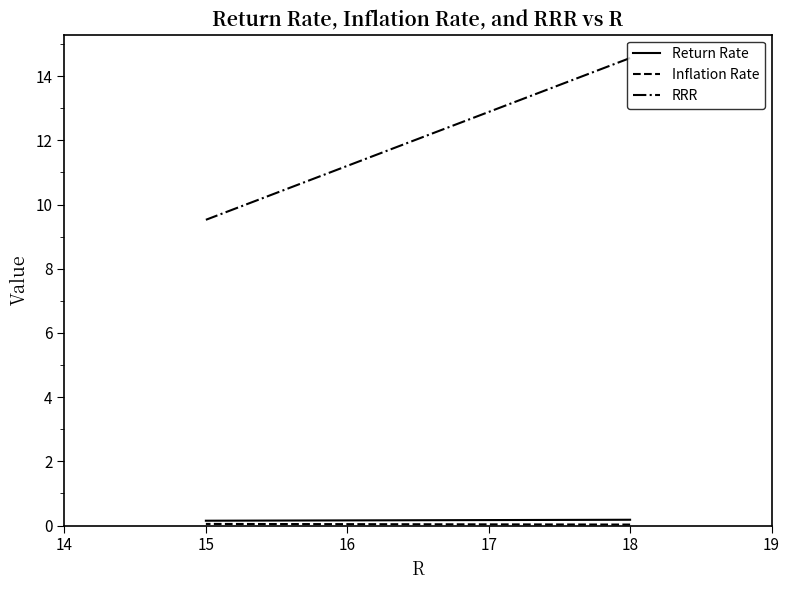

What are all the series names shown in the legend?

Return Rate, Inflation Rate, RRR